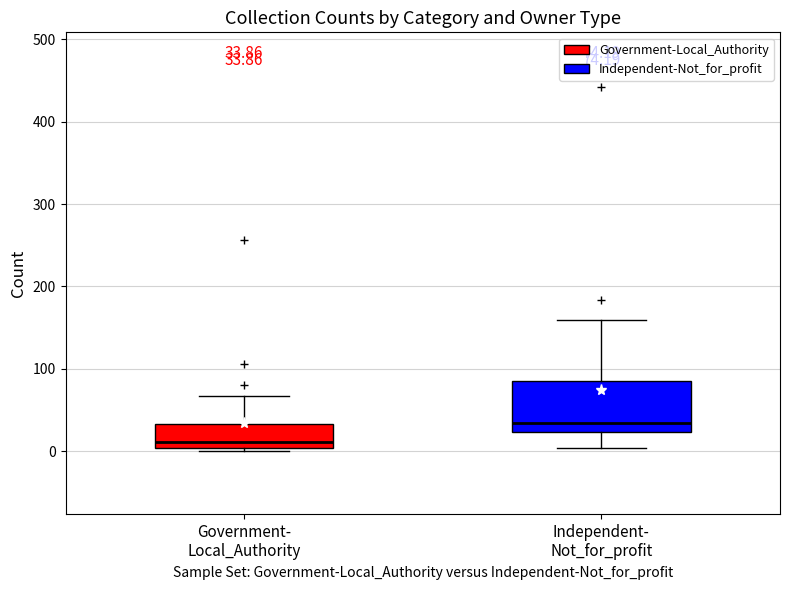

Which box is the tallest, from its lower edge to its upper edge?

Independent- Not_for_profit